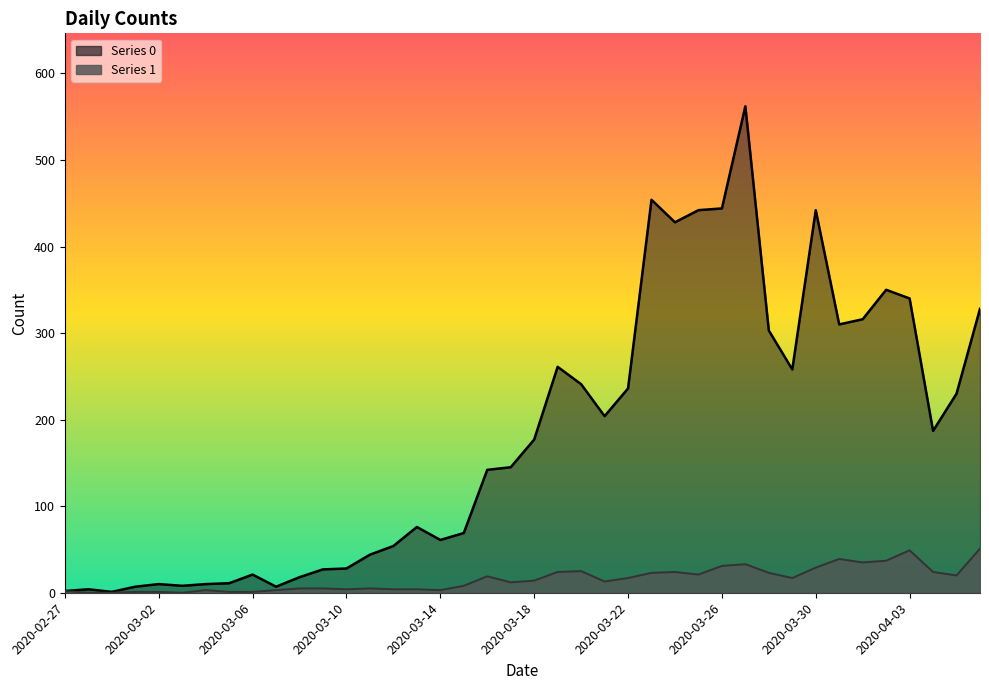

Rank the series by their average value, from highest to lowest.

0, 1